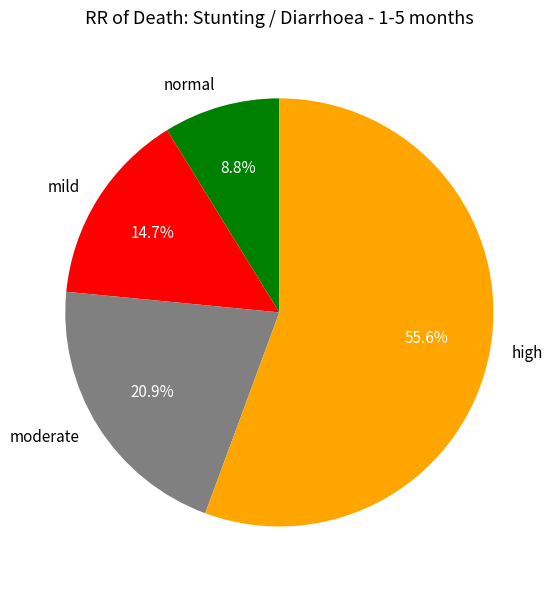

To the nearest percent, what is the average slice percentage?

25%